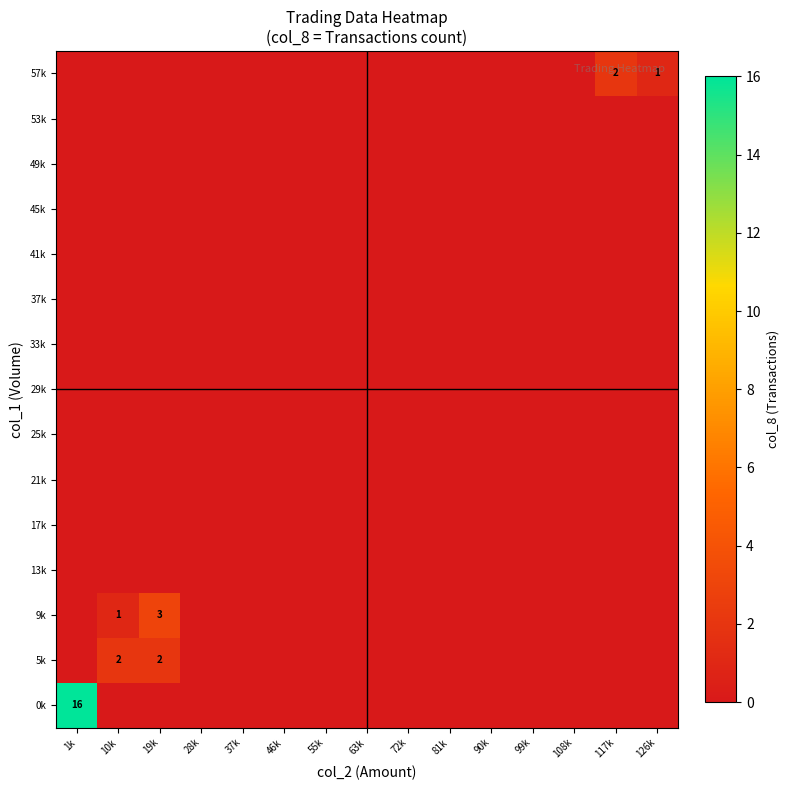

What is the sum of all 9k values?

4